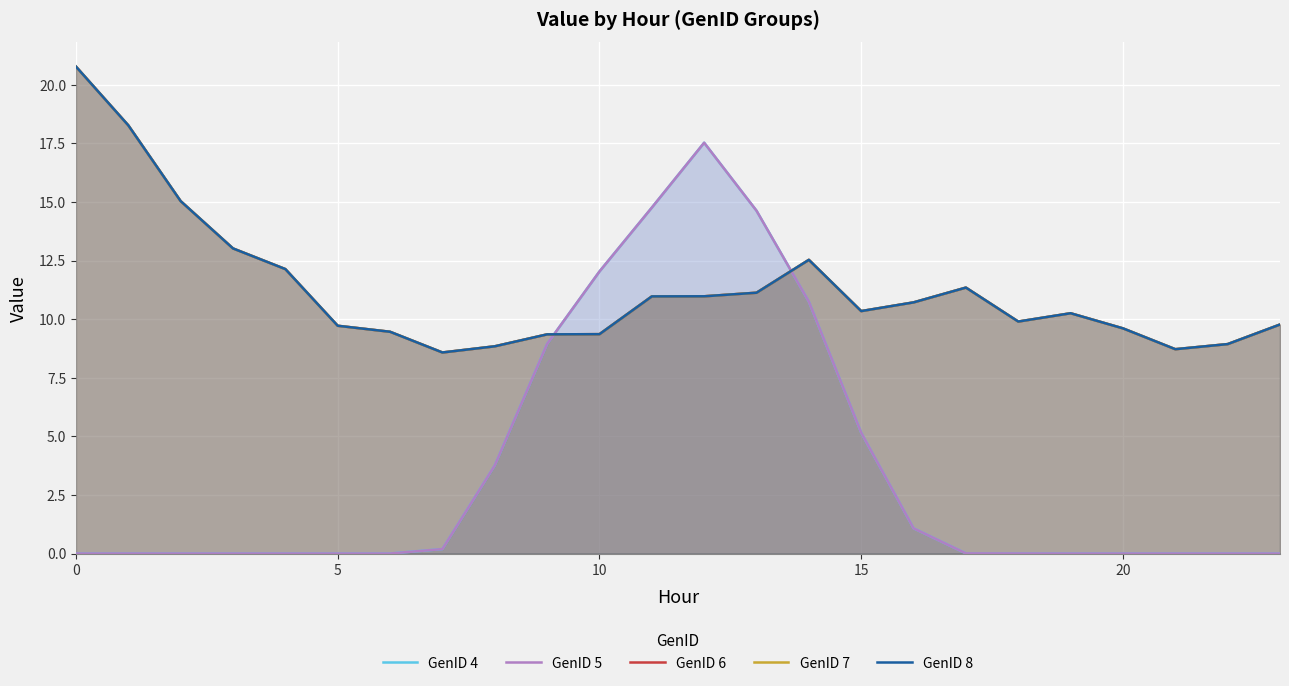

Is it true that GenID 7 equals 20.8 at 0?

True